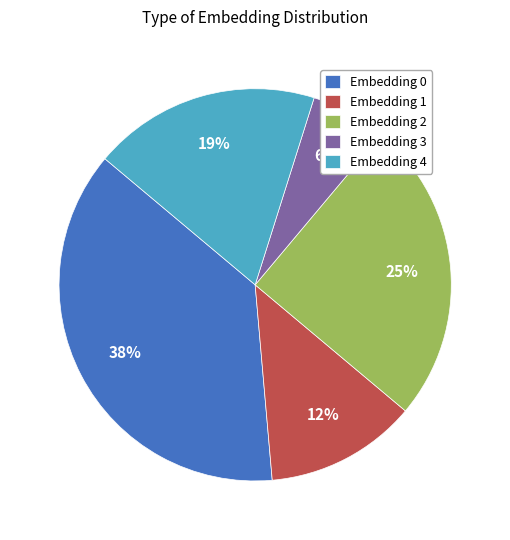

To the nearest percent, what is the average slice percentage?

20%